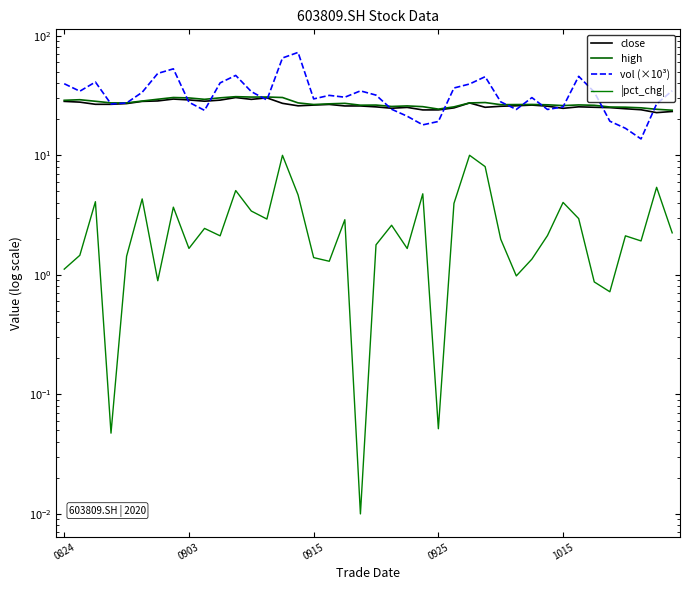

In |pct_chg|, how many points are higher than both neighbors (excluding endpoints)?

13